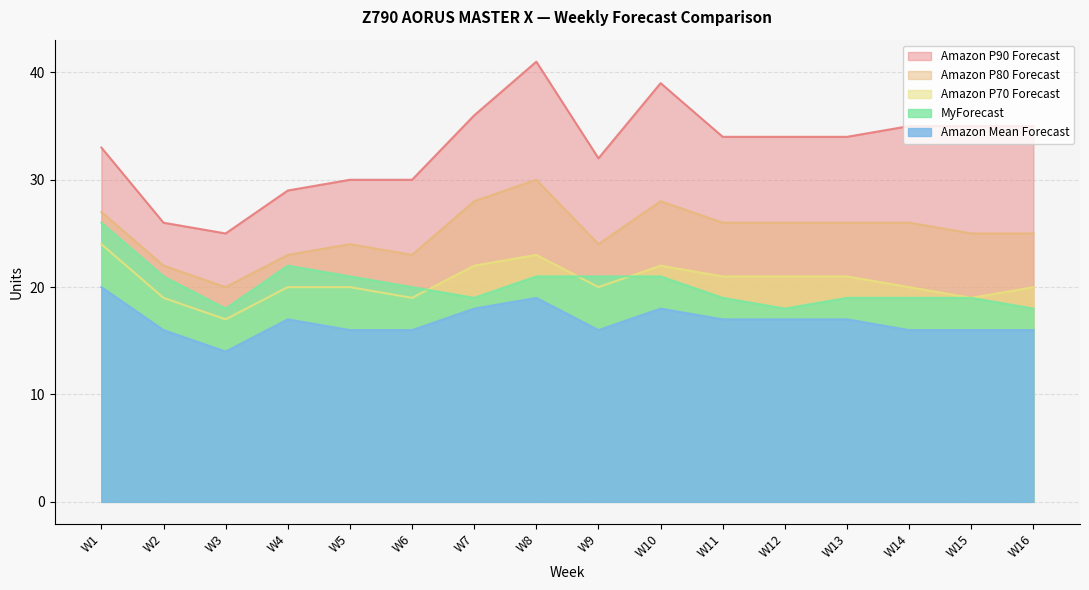

How many Amazon P70 Forecast values are between 20 and 22?

10